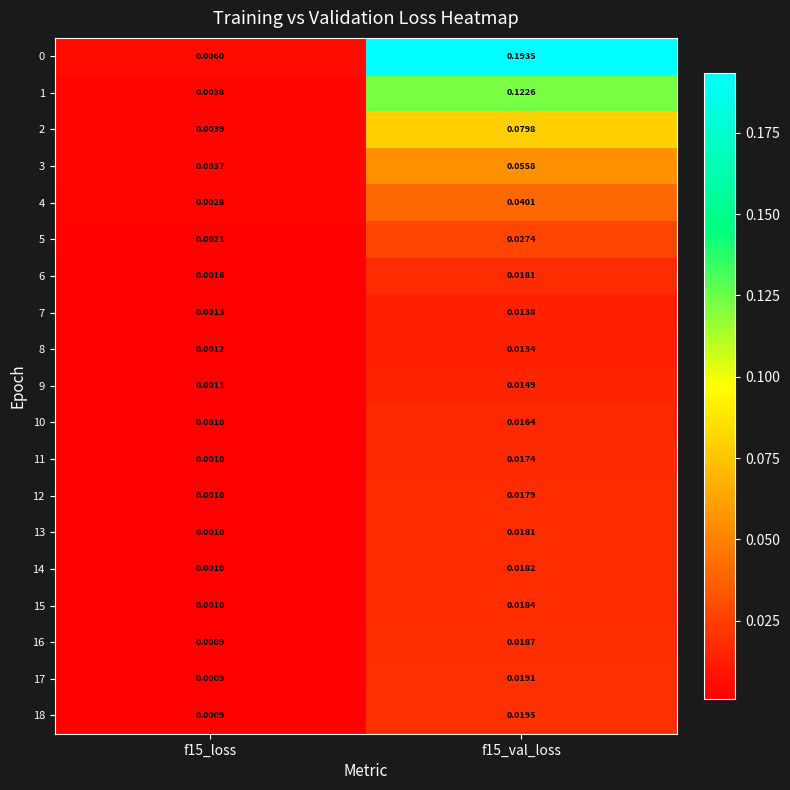

At which category does the chart reach its peak across all series?

f15_val_loss